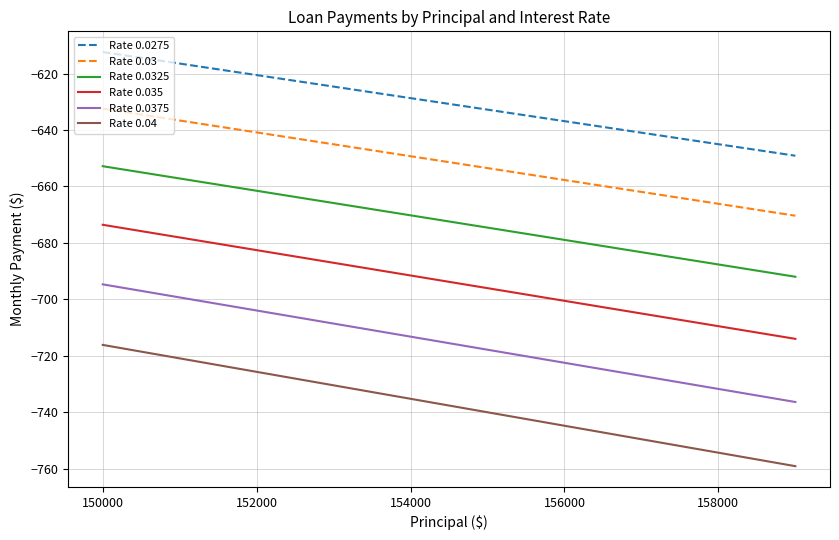

List the series in order of their overall mean, lowest first.

Rate 0.04, Rate 0.0375, Rate 0.035, Rate 0.0325, Rate 0.03, Rate 0.0275